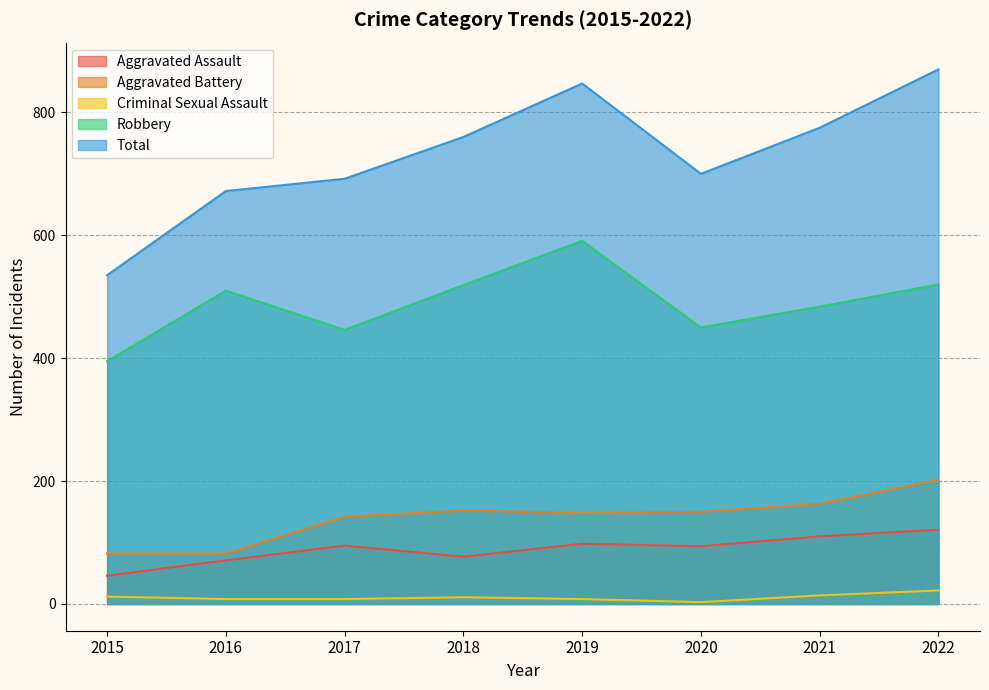

How many values in the Aggravated Assault series are below 95?

4